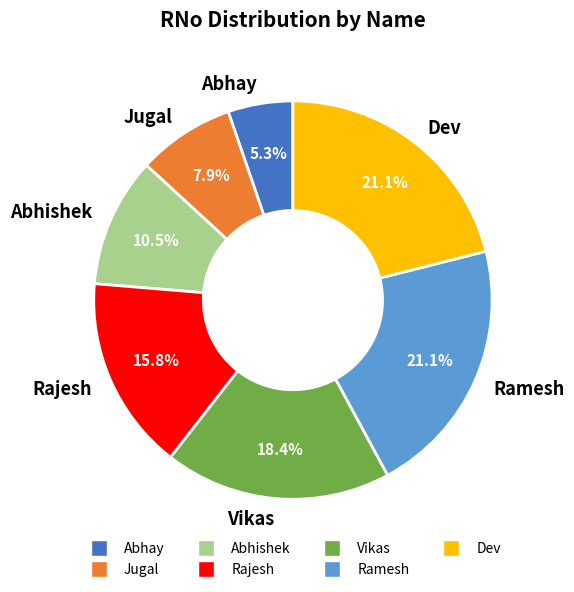

What is the ratio of the value at Ramesh to the value at Dev?

1.0